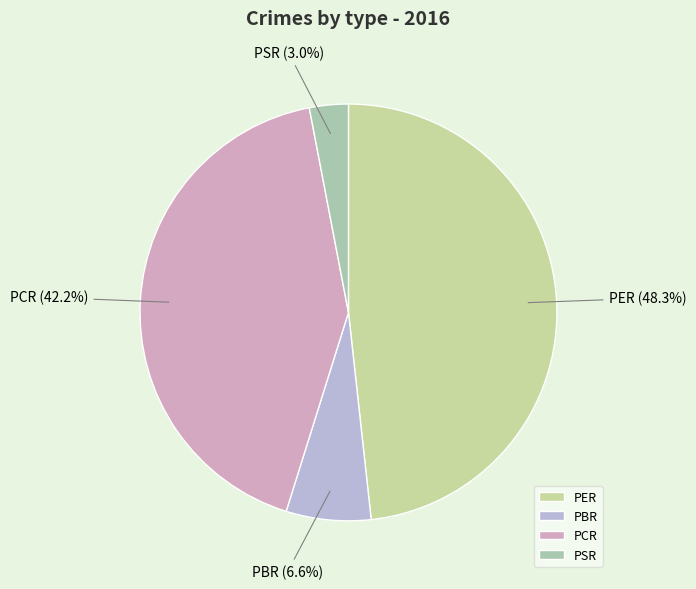

How much of the chart is everything except PSR?

97.0%